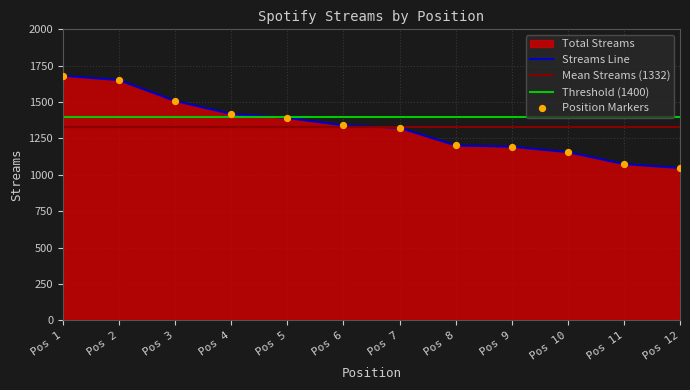

The value of Streams Line at Pos 8 is 1586. True or false?

False